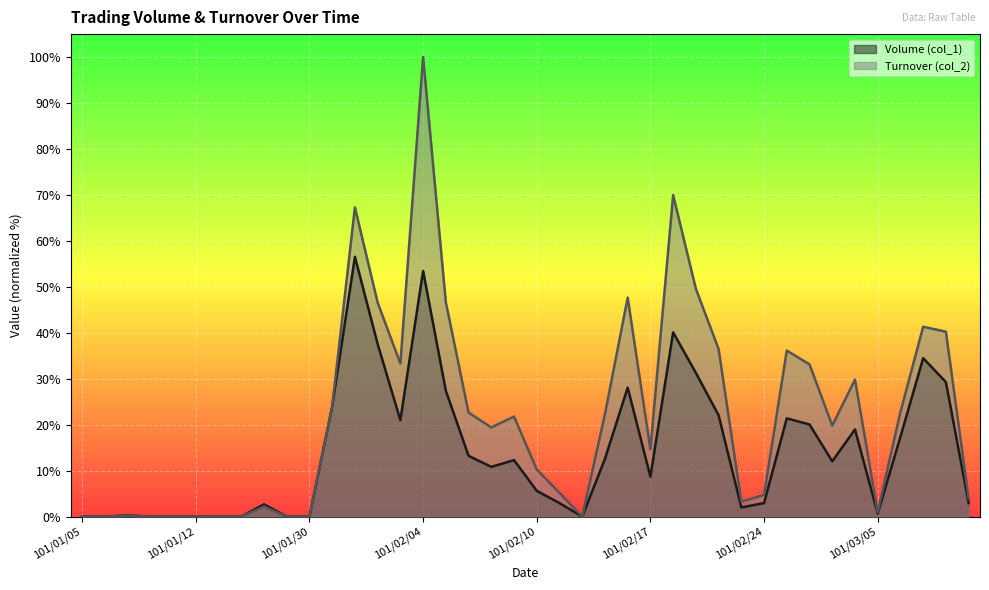

Where is the first local maximum for Volume (col_1)?

101/01/09